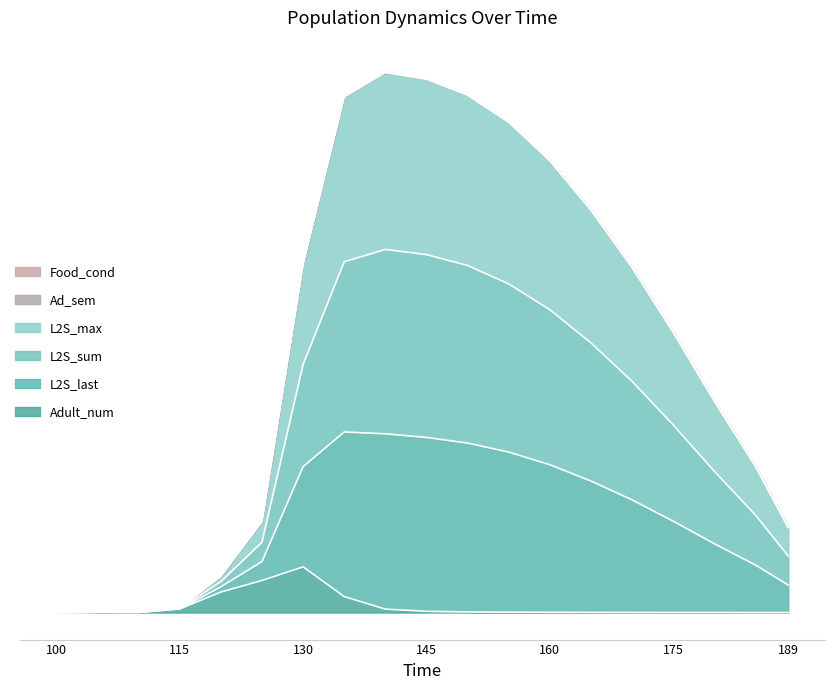

How many categories are shown in the chart?

19